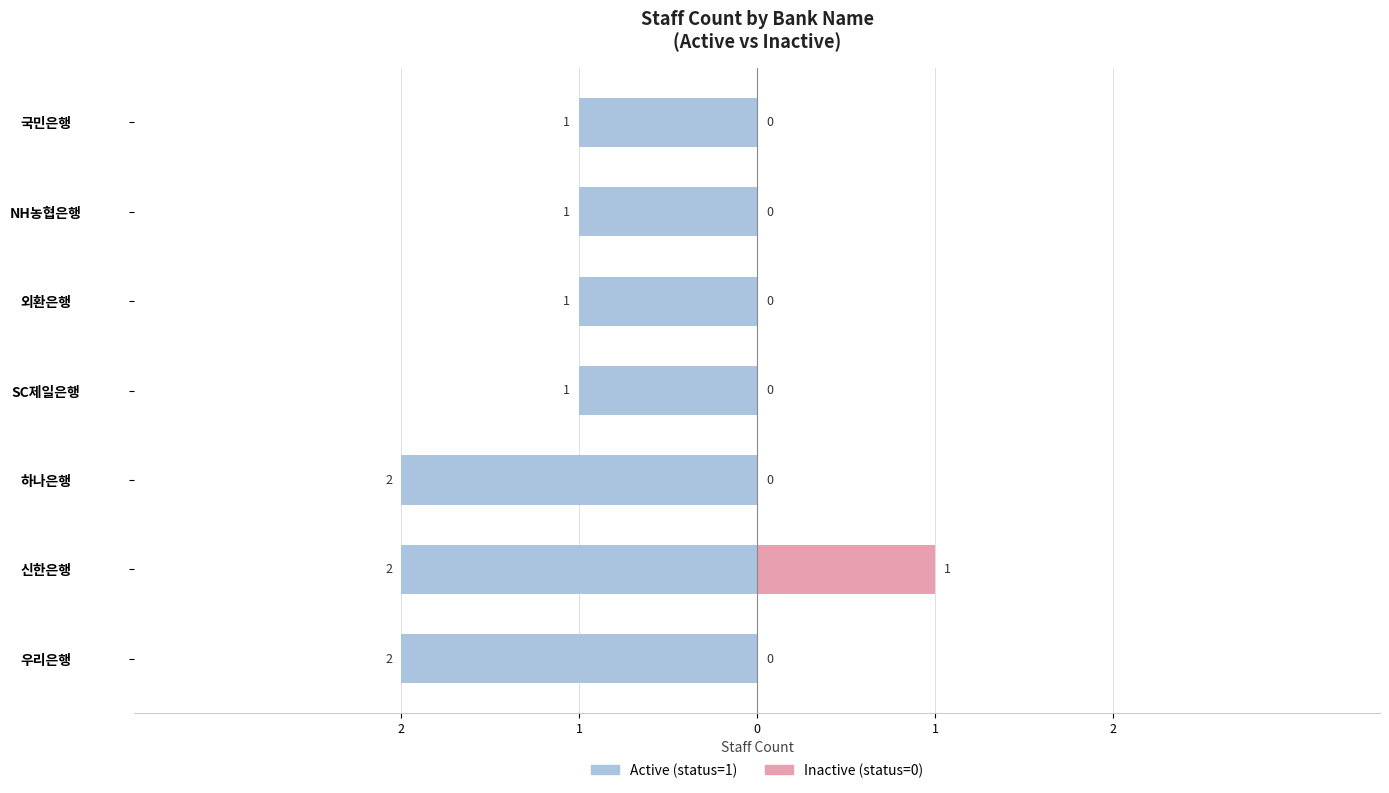

What is the total value across all series at 국민은행?

-1